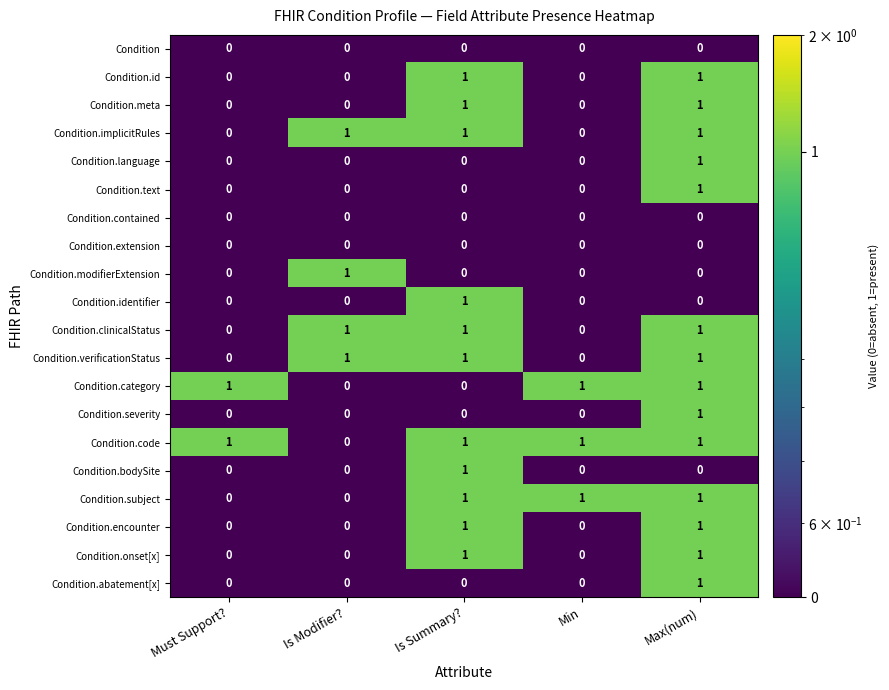

How many Condition.severity values are between 0 and 1?

5